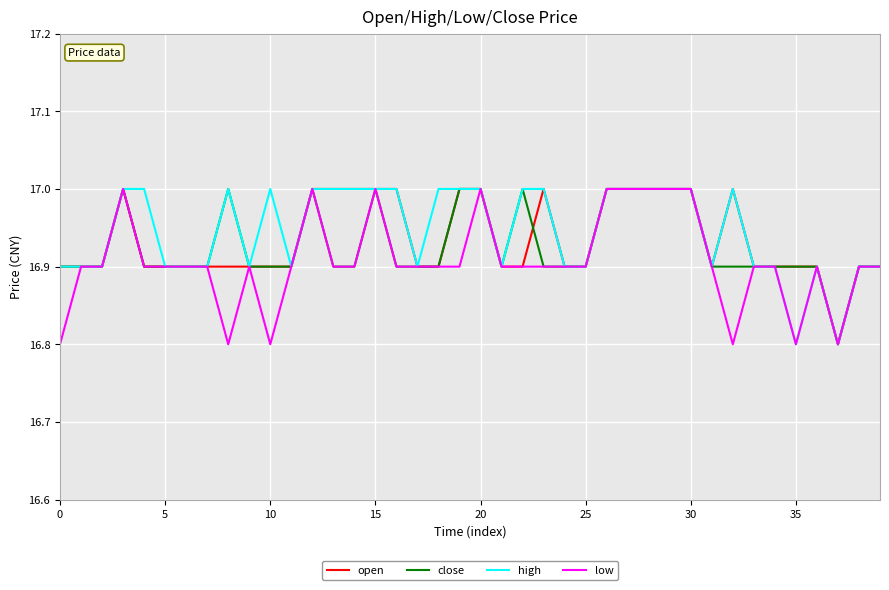

What is the smallest value displayed?

16.8